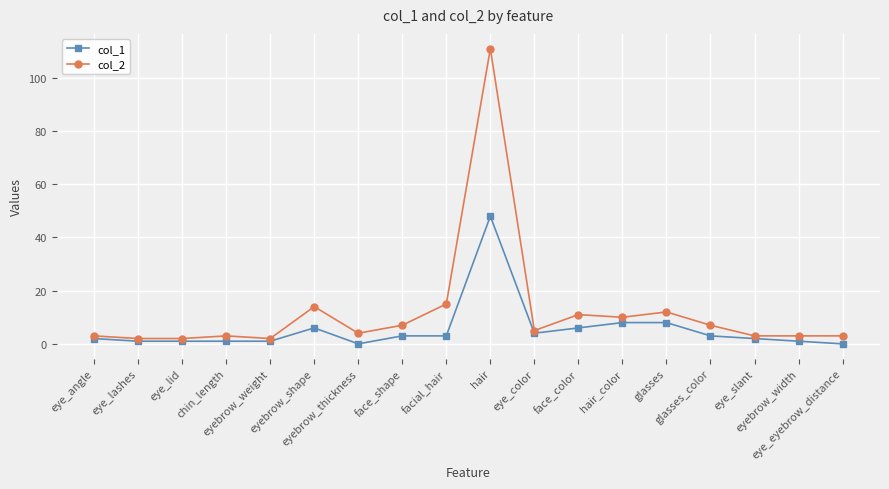

What is the value of the col_2 point at the 9th from the left?

15